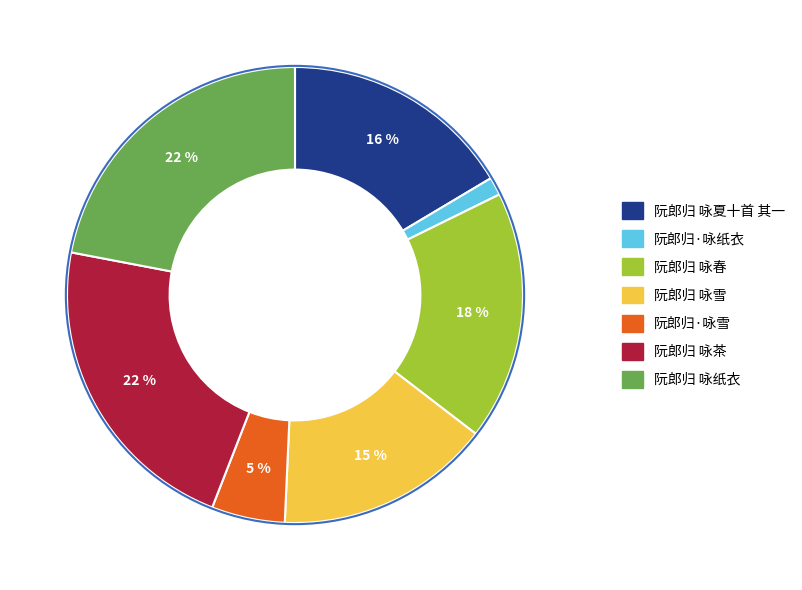

Which category has the smallest portion of the pie?

阮郎归·咏纸衣